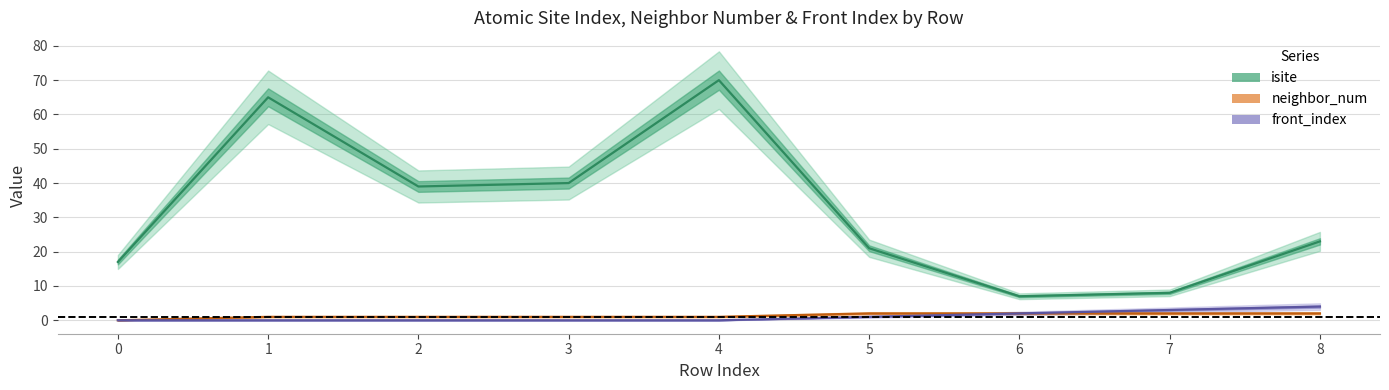

What are all the series names shown in the legend?

isite, neighbor_num, front_index